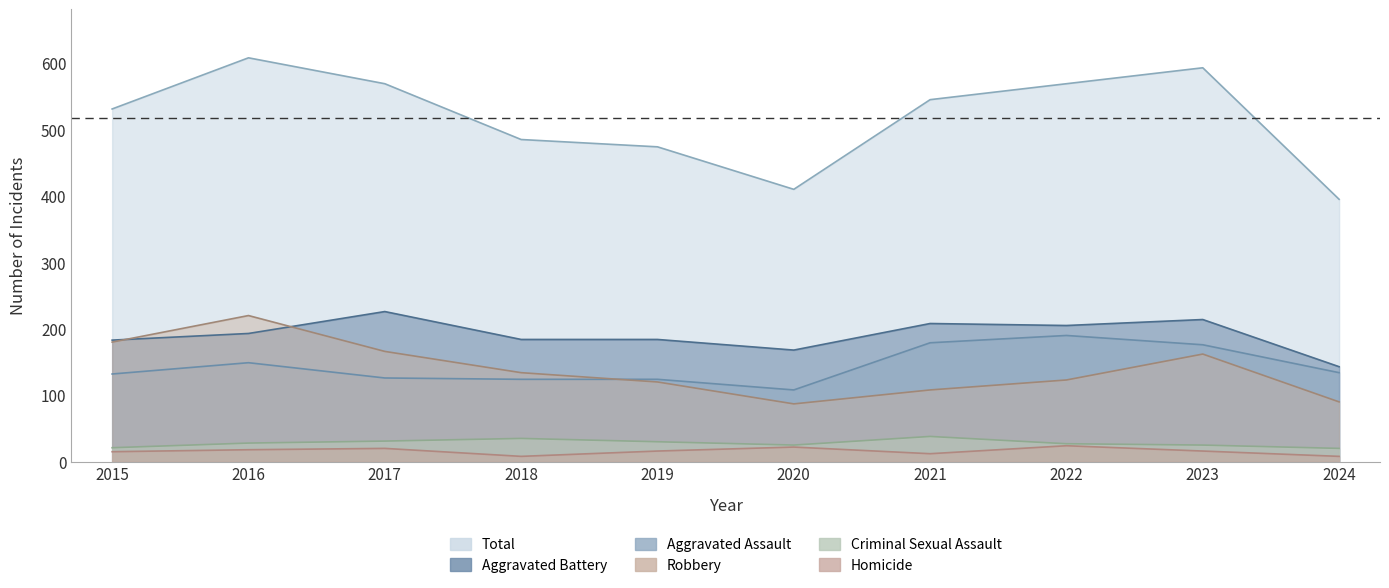

Reading left to right, list all the values displayed in this chart.

Aggravated Assault: 132	149	126	124	124	108	179	190	176	134
Aggravated Battery: 183	193	226	184	184	168	208	205	214	143
Criminal Sexual Assault: 21	28	31	35	30	25	38	27	25	20
Homicide: 15	18	20	8	16	22	12	24	16	8
Robbery: 180	220	166	134	120	87	108	123	162	90
Total: 531	608	569	485	474	410	545	569	593	395